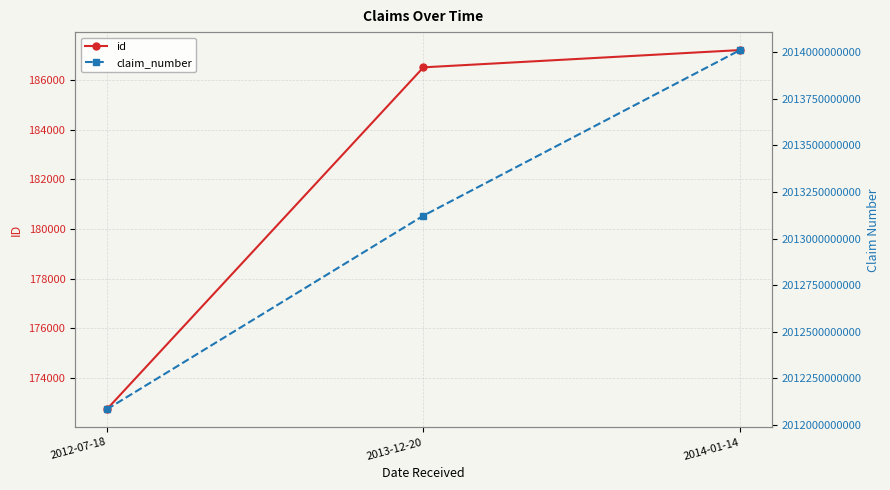

Which series has the widest spread of values?

claim_number